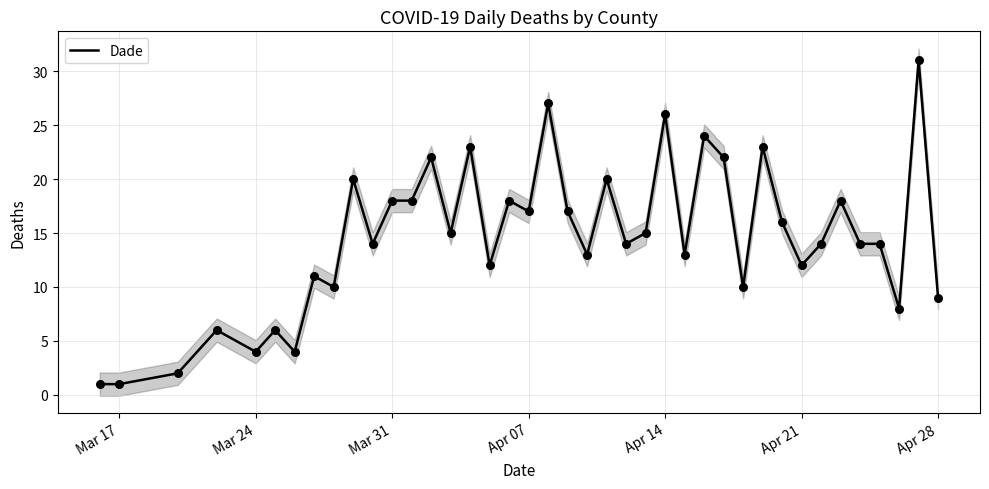

What is the maximum value for Dade?

31